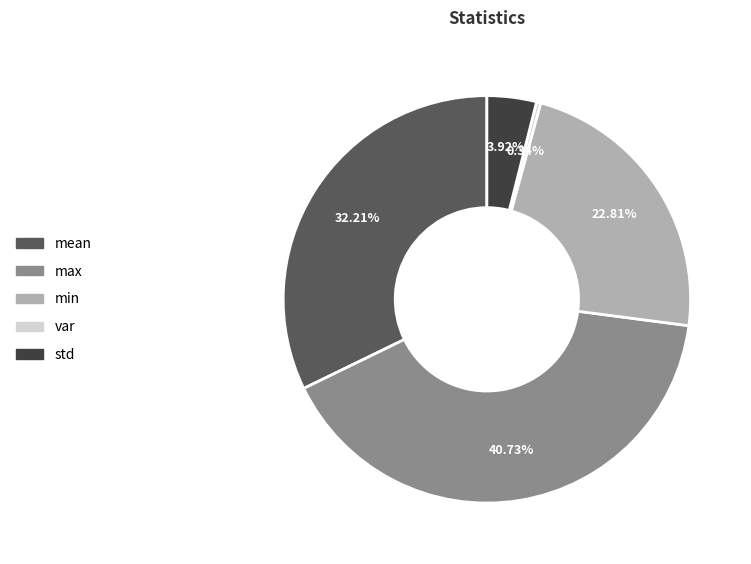

Count the number of slices in the pie.

5